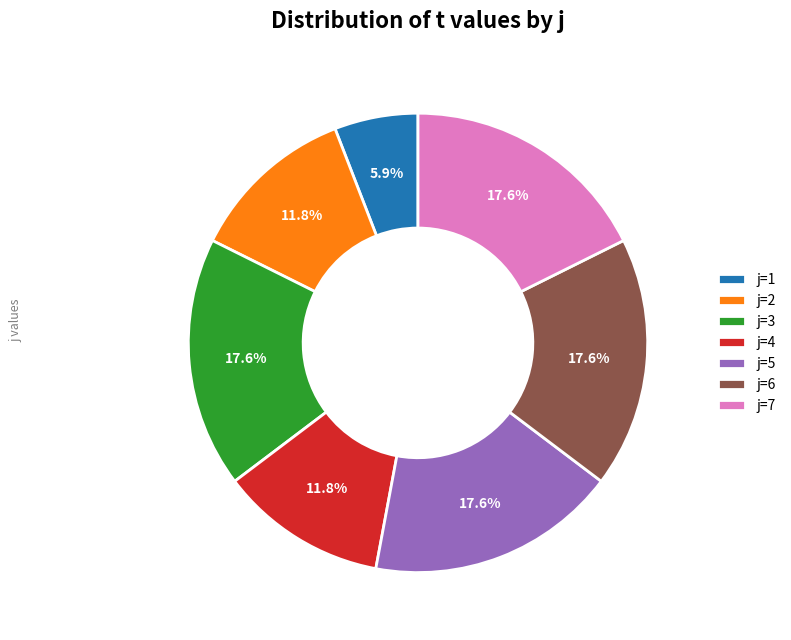

Which slice is the smallest?

j=1